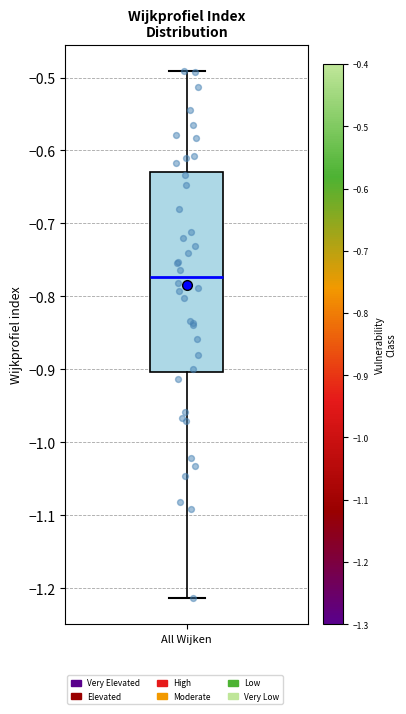

Read this box plot against the y-axis: the position of the median line, the range covered by the box, and the ends of both whiskers. The values are not printed on the chart, so give them approximately, as read against the axis.

median -0.77, box -0.90 to -0.63, whiskers -1.21 to -0.49